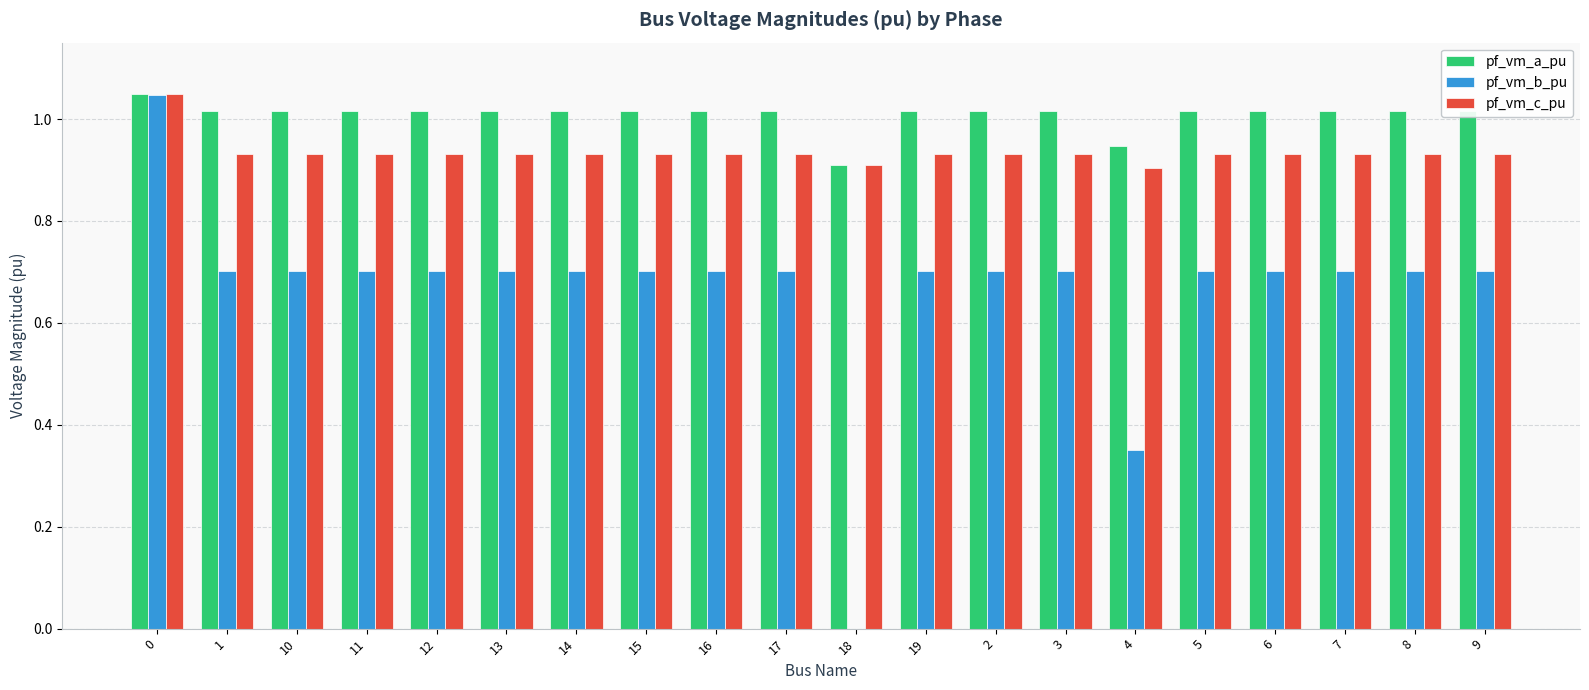

At which label is pf_vm_a_pu closest to 0?

18